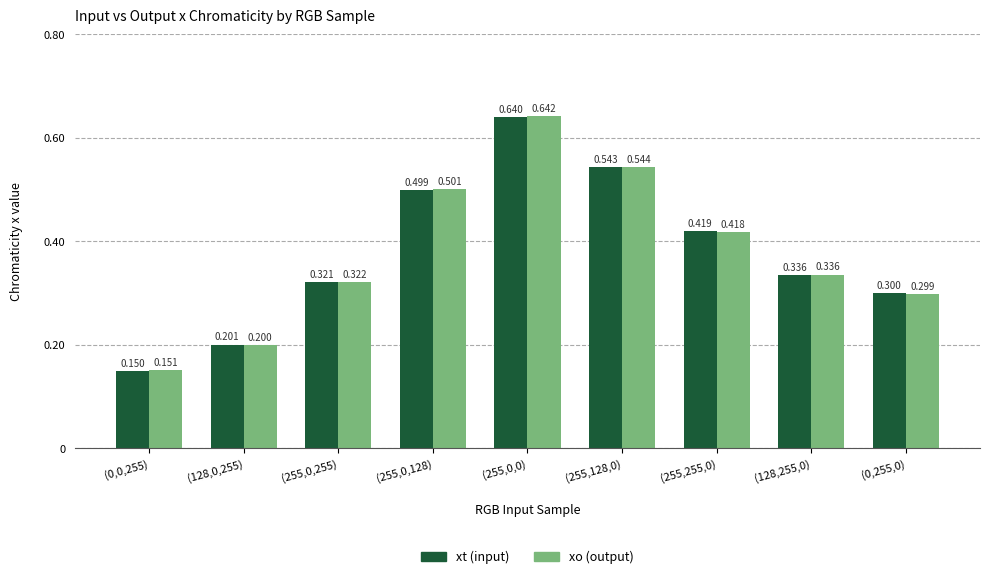

Are the bars grouped side by side (vs. stacked)?

Yes